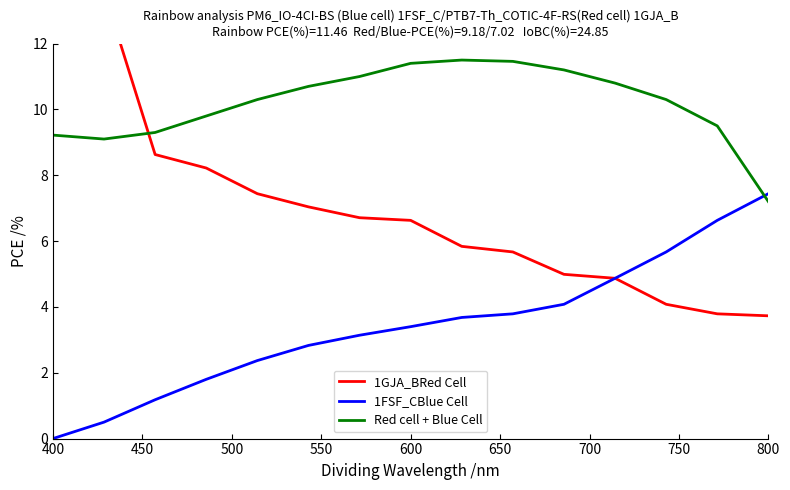

True or false: Red cell + Blue Cell has more than 2 interior local peaks.

False